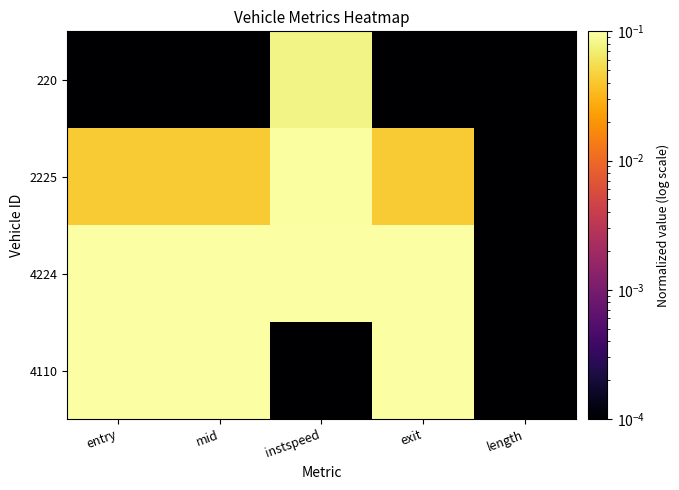

Which series has the largest total across all categories?

4224